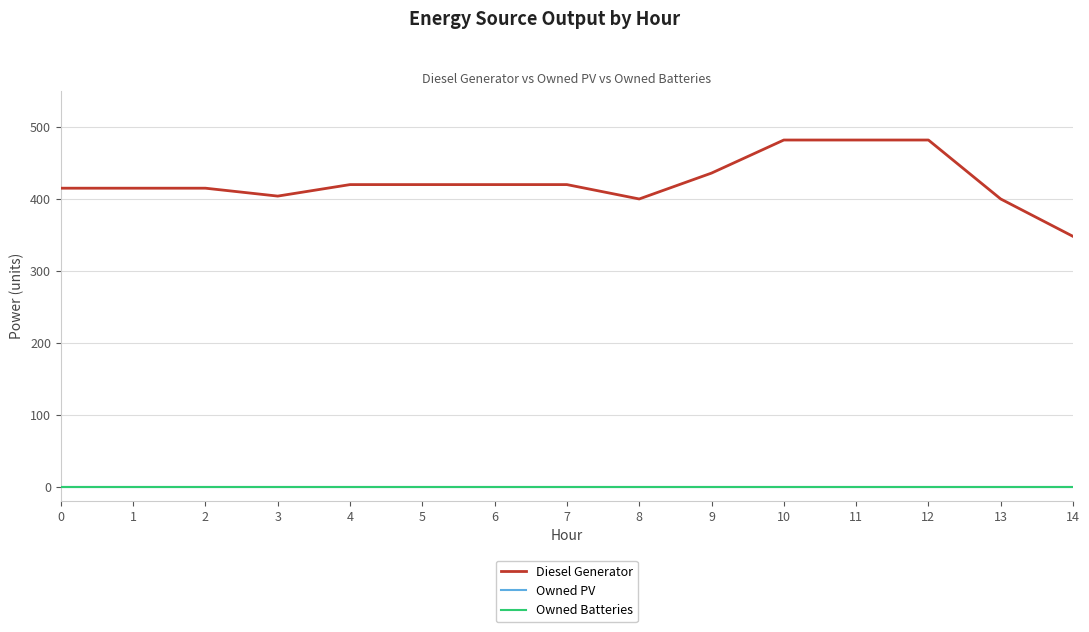

Is this an area chart (filled region under the line)?

No